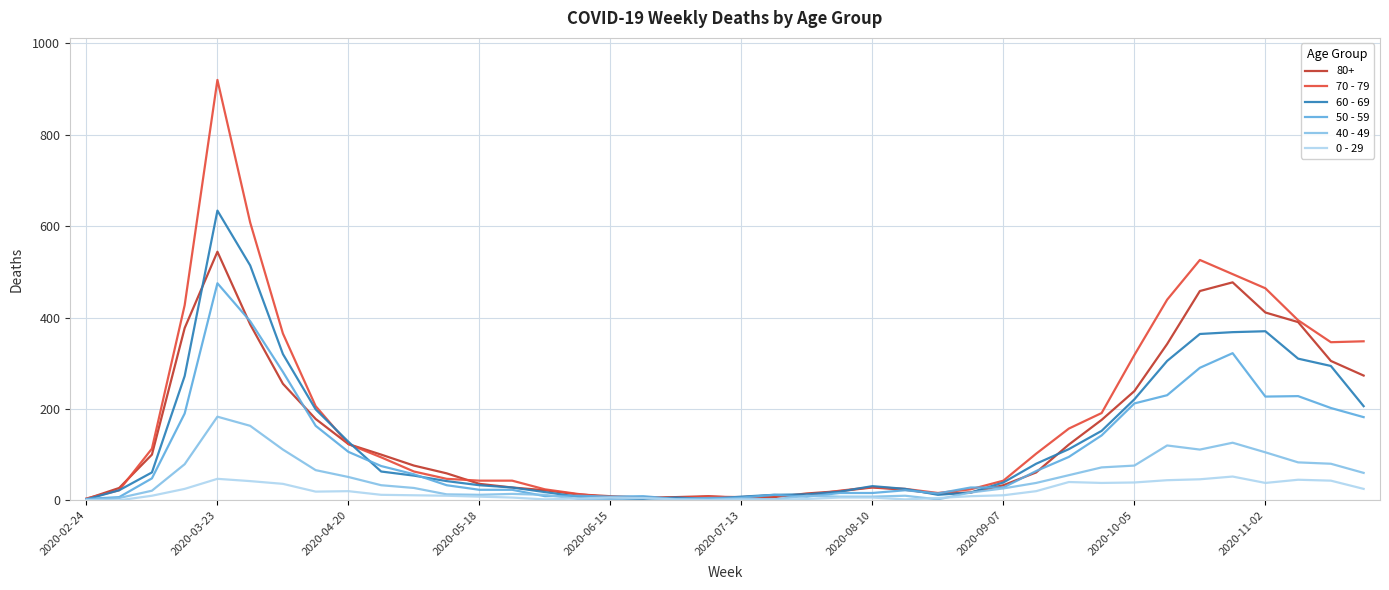

Which series has the largest range (max minus min)?

70 - 79